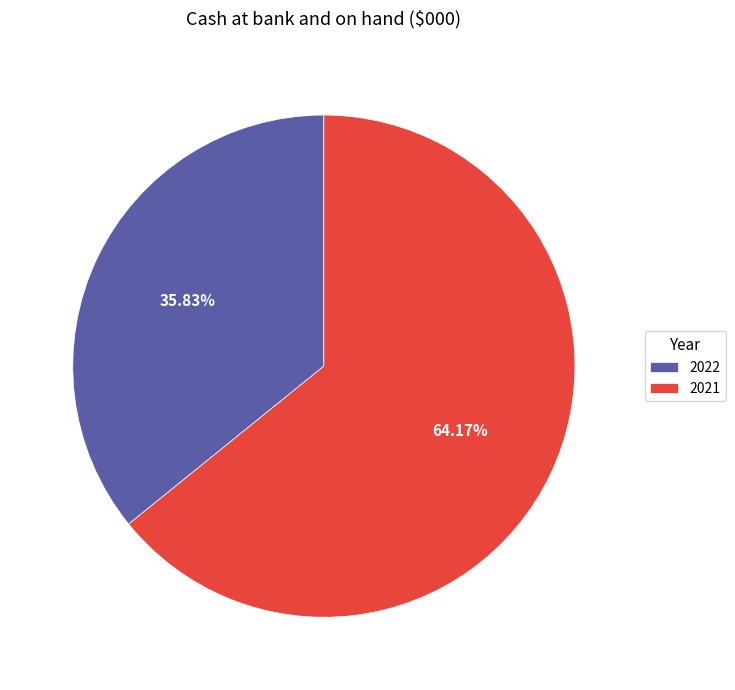

Is it true that 2022 is 41% of the pie?

False